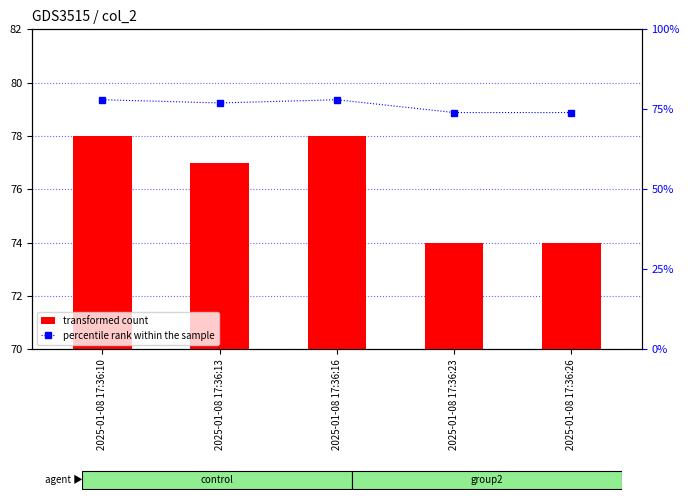

What is the sum of the percentile rank within the sample values at 2025-01-08 17:36:10 and 2025-01-08 17:36:23?

152